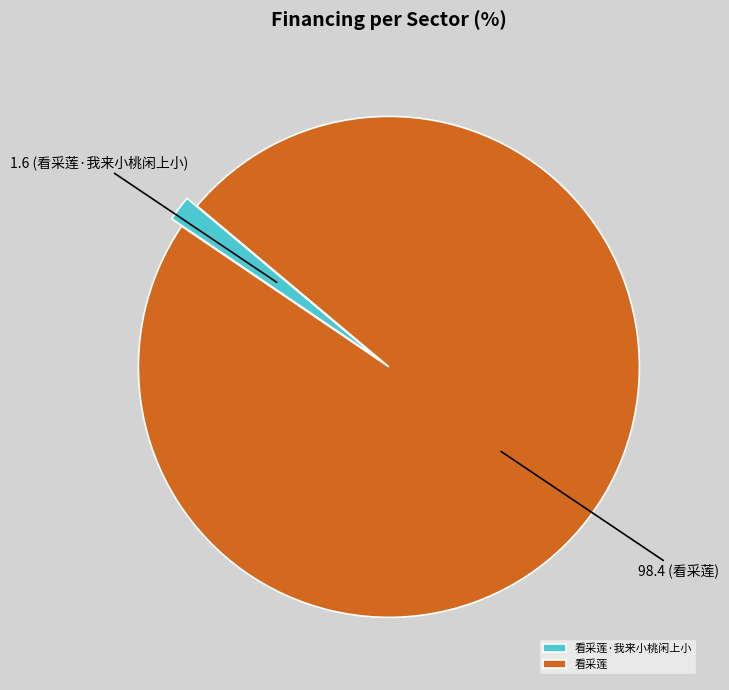

Is there any slice that represents more than half of the pie?

Yes